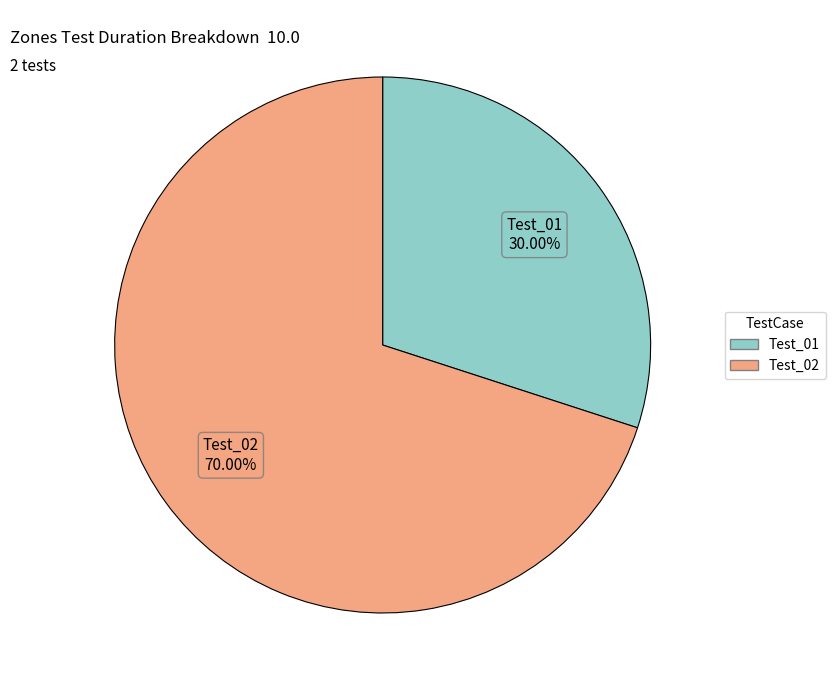

How many segments does this pie chart have?

2